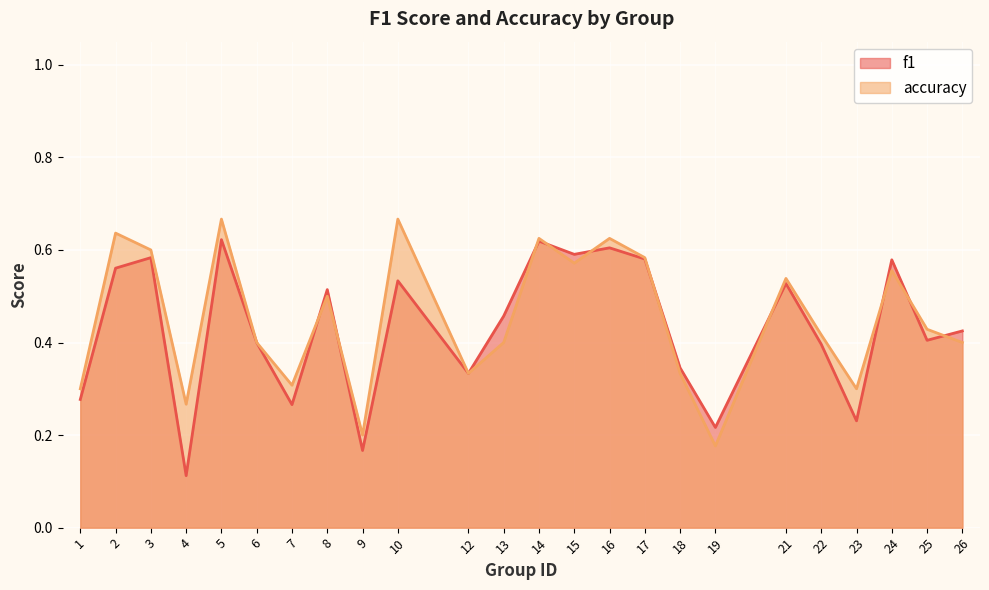

Count the f1 values in the range 0 to 1.

24